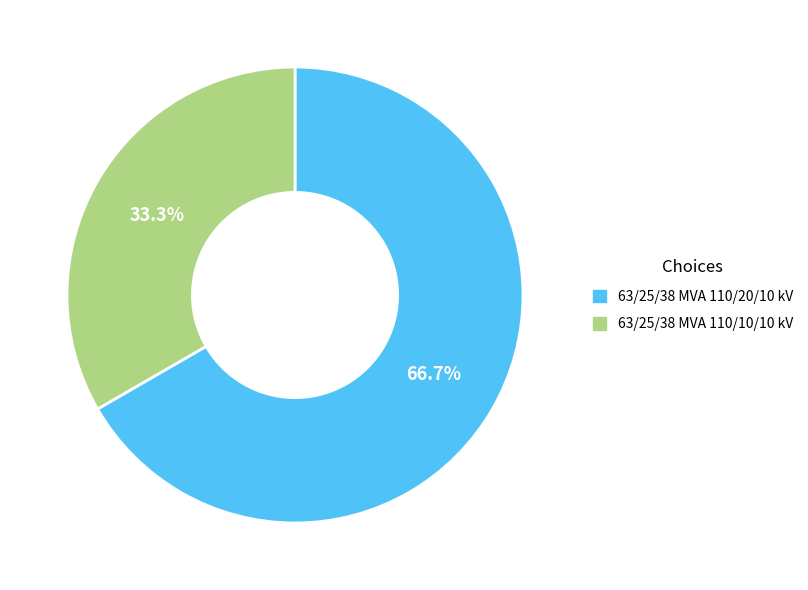

To the nearest percent, what is the difference between the largest and smallest slice percentages?

33%